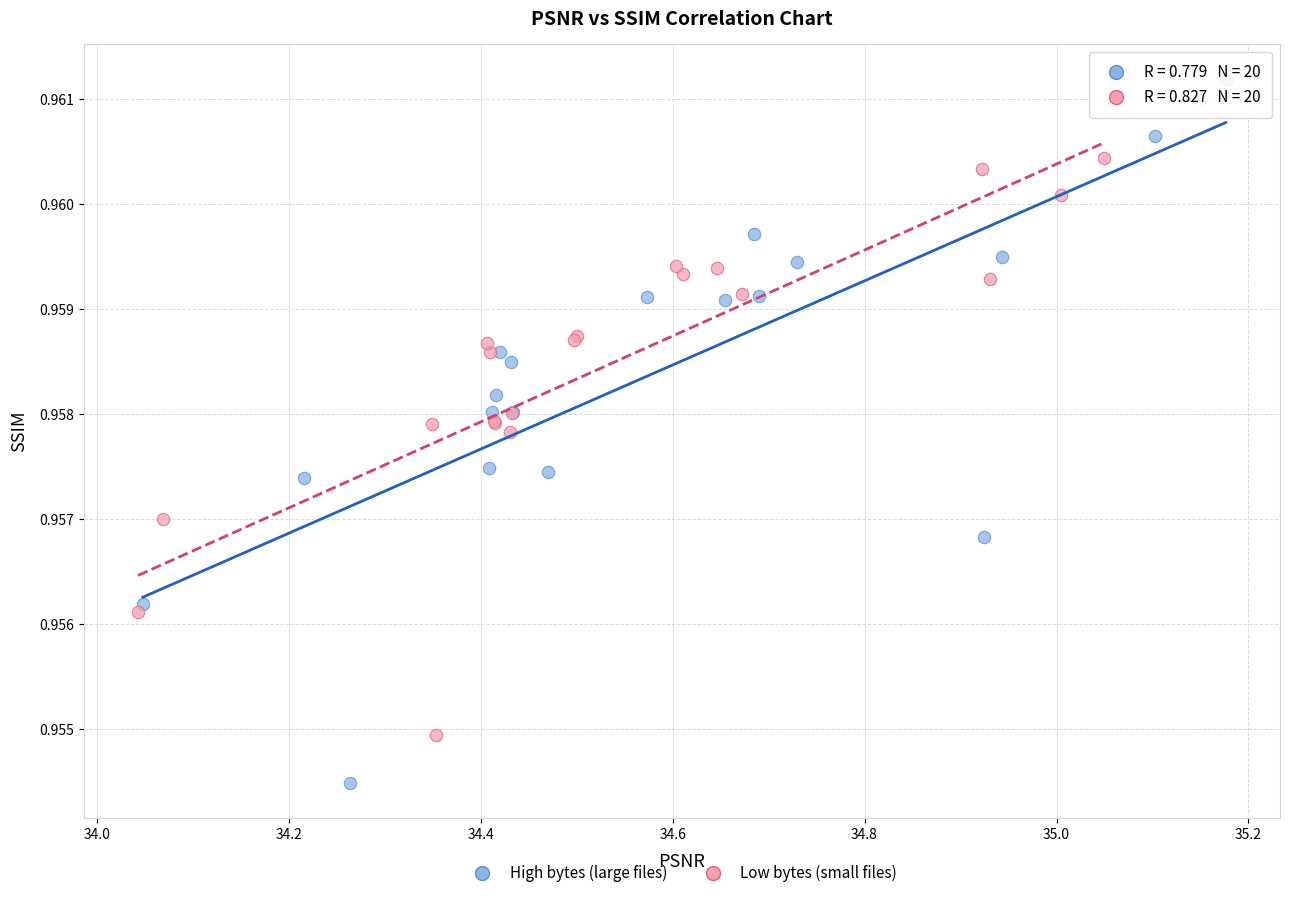

What are all the series names shown in the legend?

High bytes (large files), Low bytes (small files)